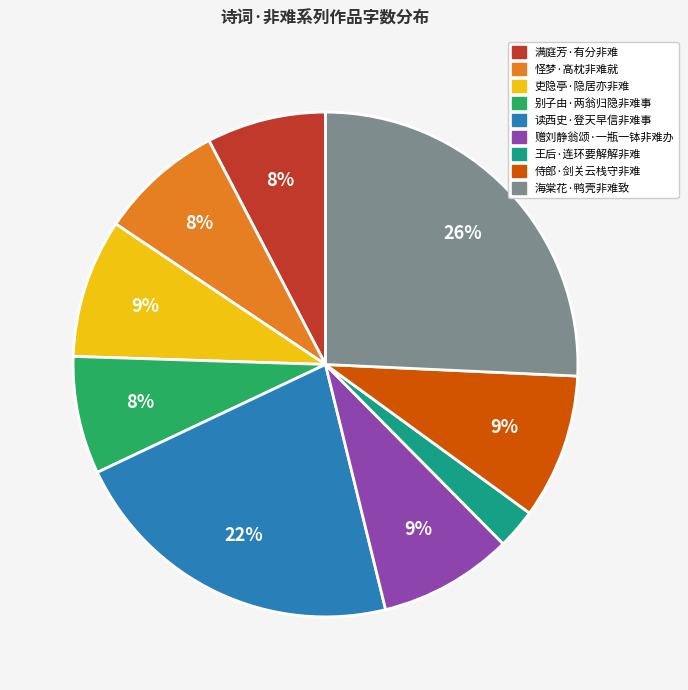

What is the smallest slice in the pie chart?

王后·连环要解解非难